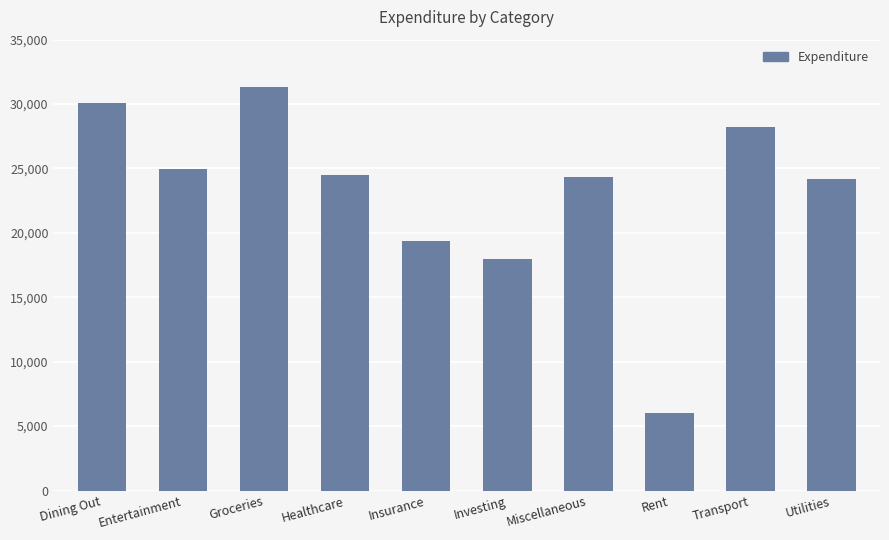

What is the approximate value at Utilities?

24205.2